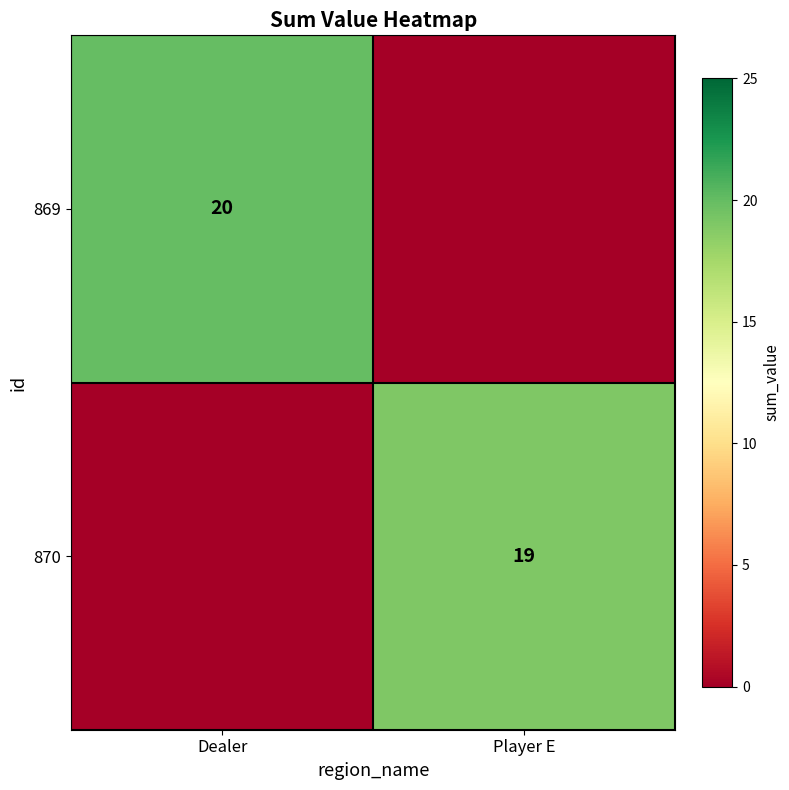

Is it true that 869 equals 20 at Dealer?

True